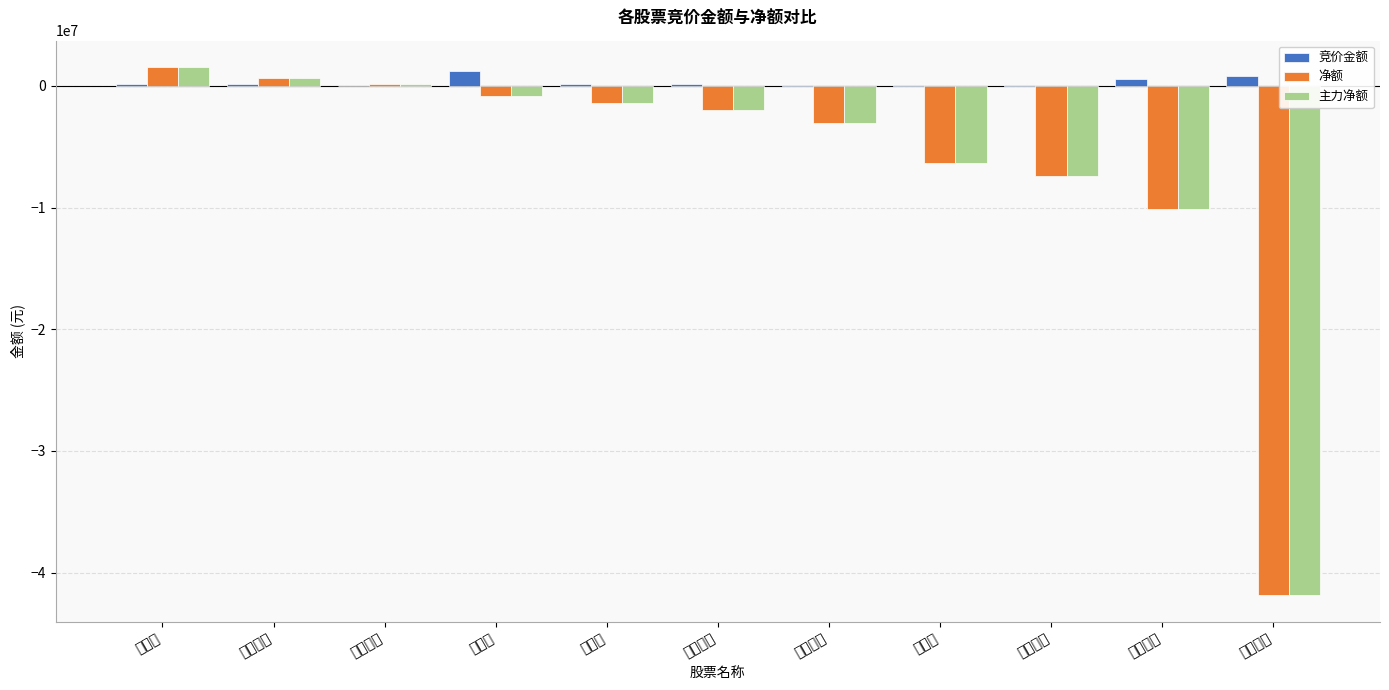

At which label does 竞价金额 first exceed 128611?

电子城